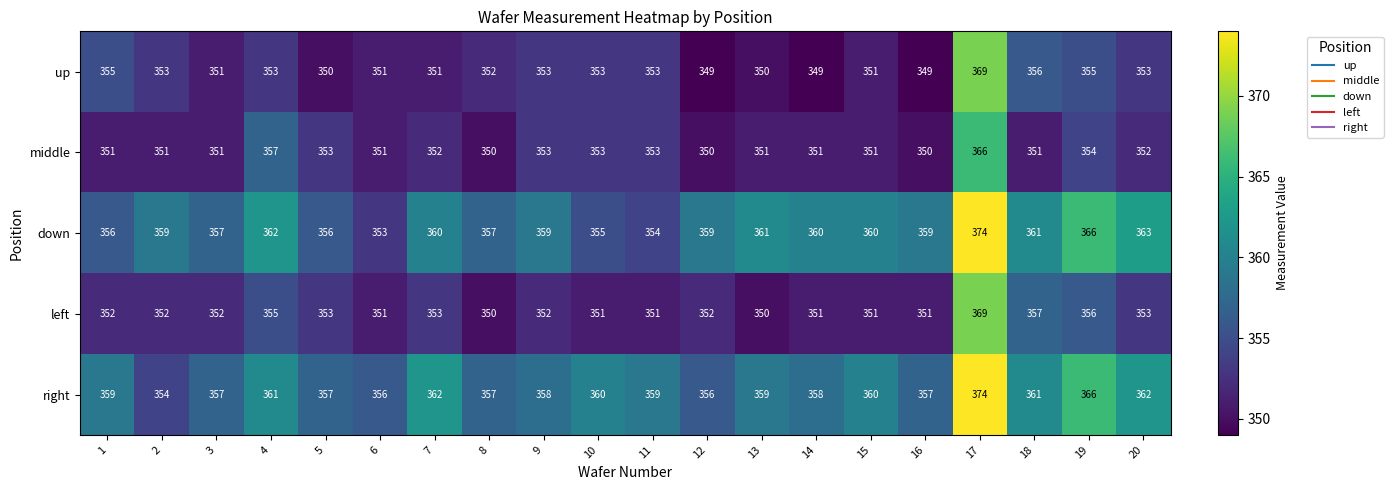

What value does the left series have at 4, to the nearest 10?

360